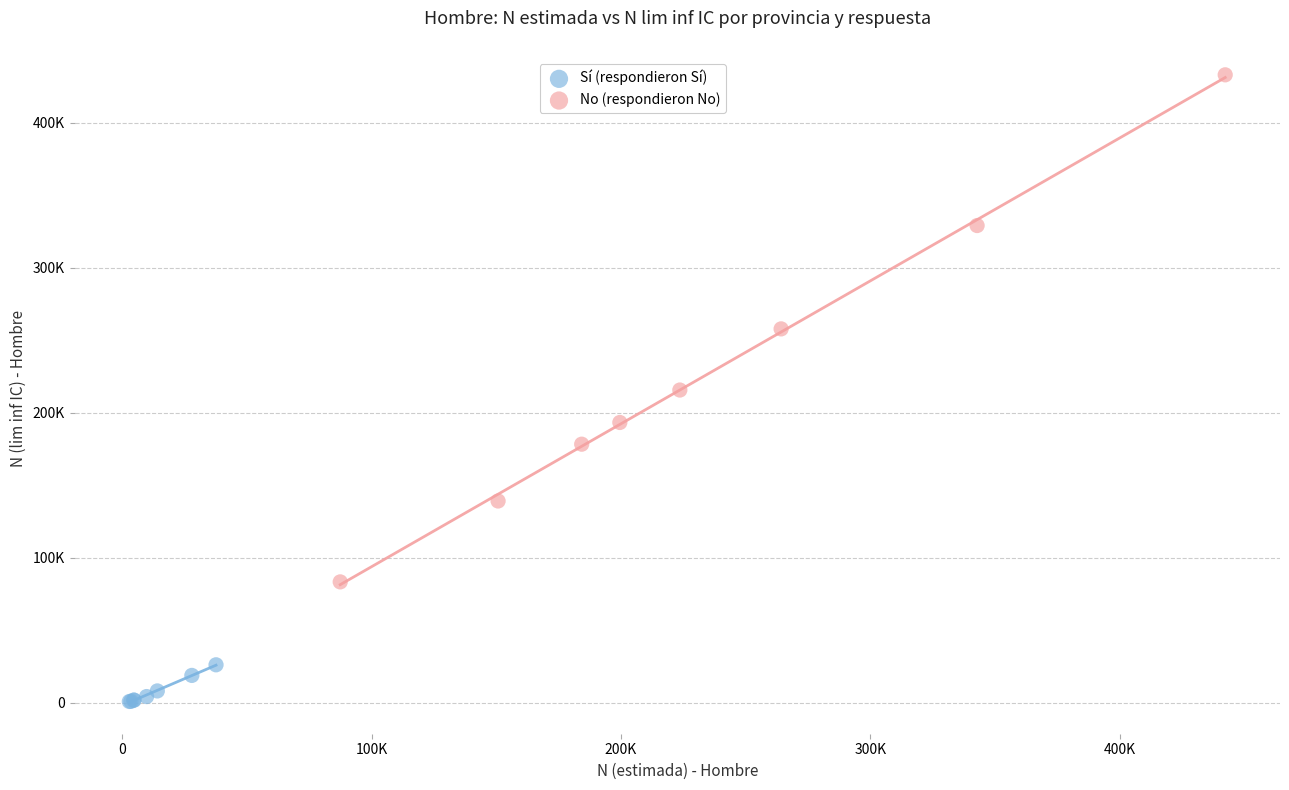

Which series has the widest spread of Y values?

No (respondieron No)